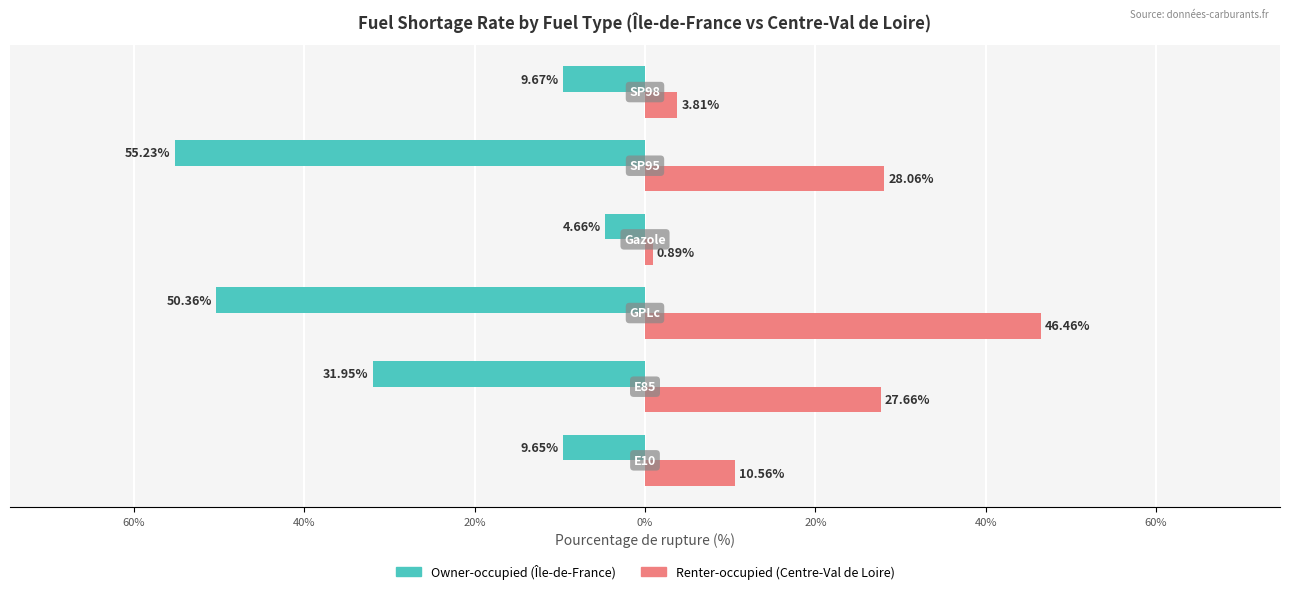

The value of Renter-occupied at 80% is 13.8. True or false?

False